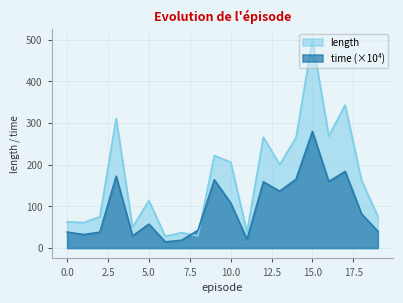

True or false: length has a value of 118.2 at 10.0.

False